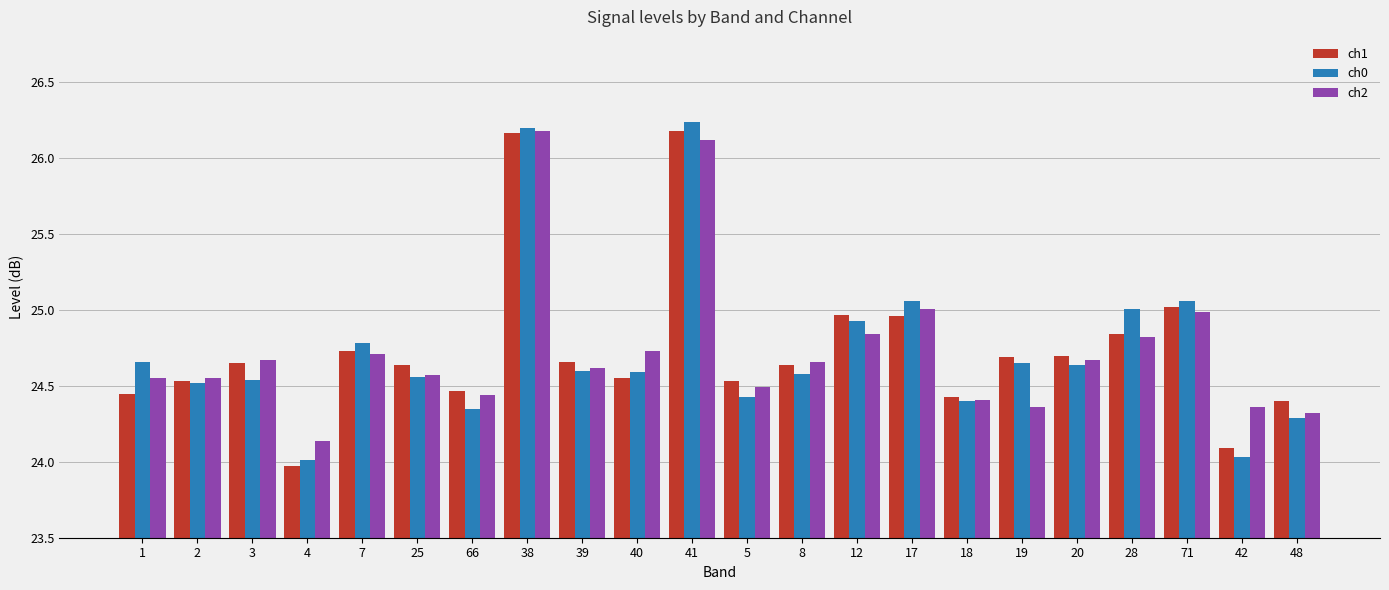

What is the spread (max minus min) of values at 20?

0.1